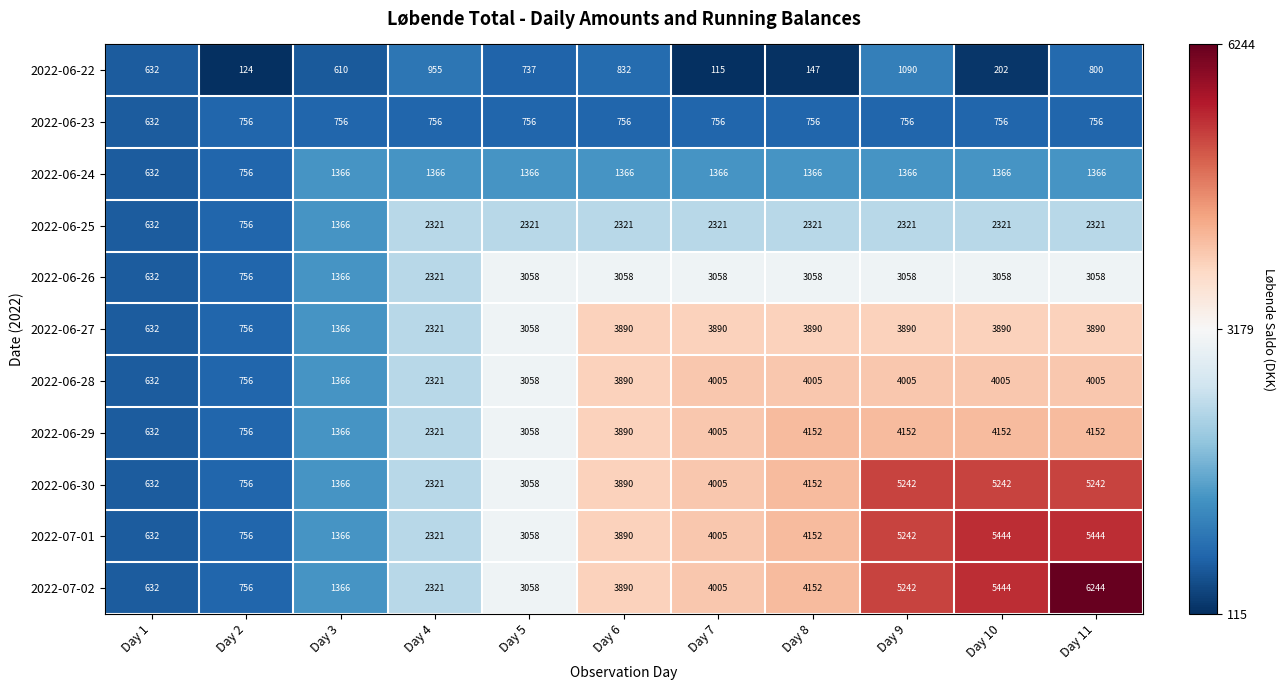

Rank the series by their maximum value, from lowest to highest.

2022-06-23, 2022-06-22, 2022-06-24, 2022-06-25, 2022-06-26, 2022-06-27, 2022-06-28, 2022-06-29, 2022-06-30, 2022-07-01, 2022-07-02